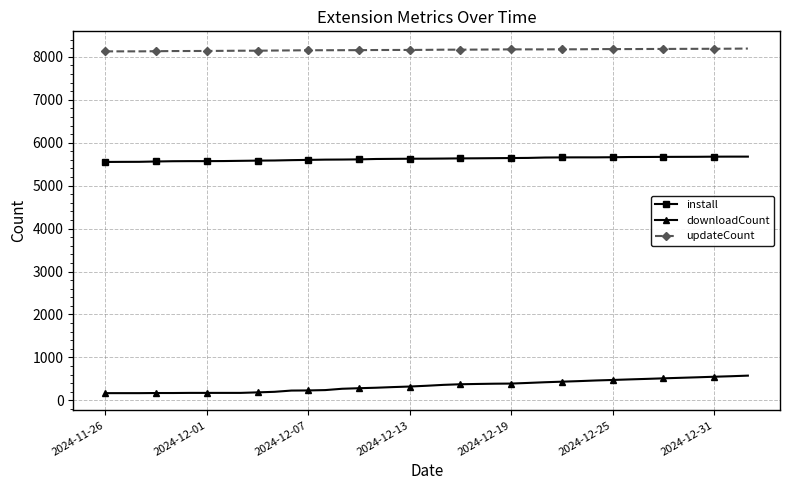

True or false: downloadCount and updateCount cross at least once.

False